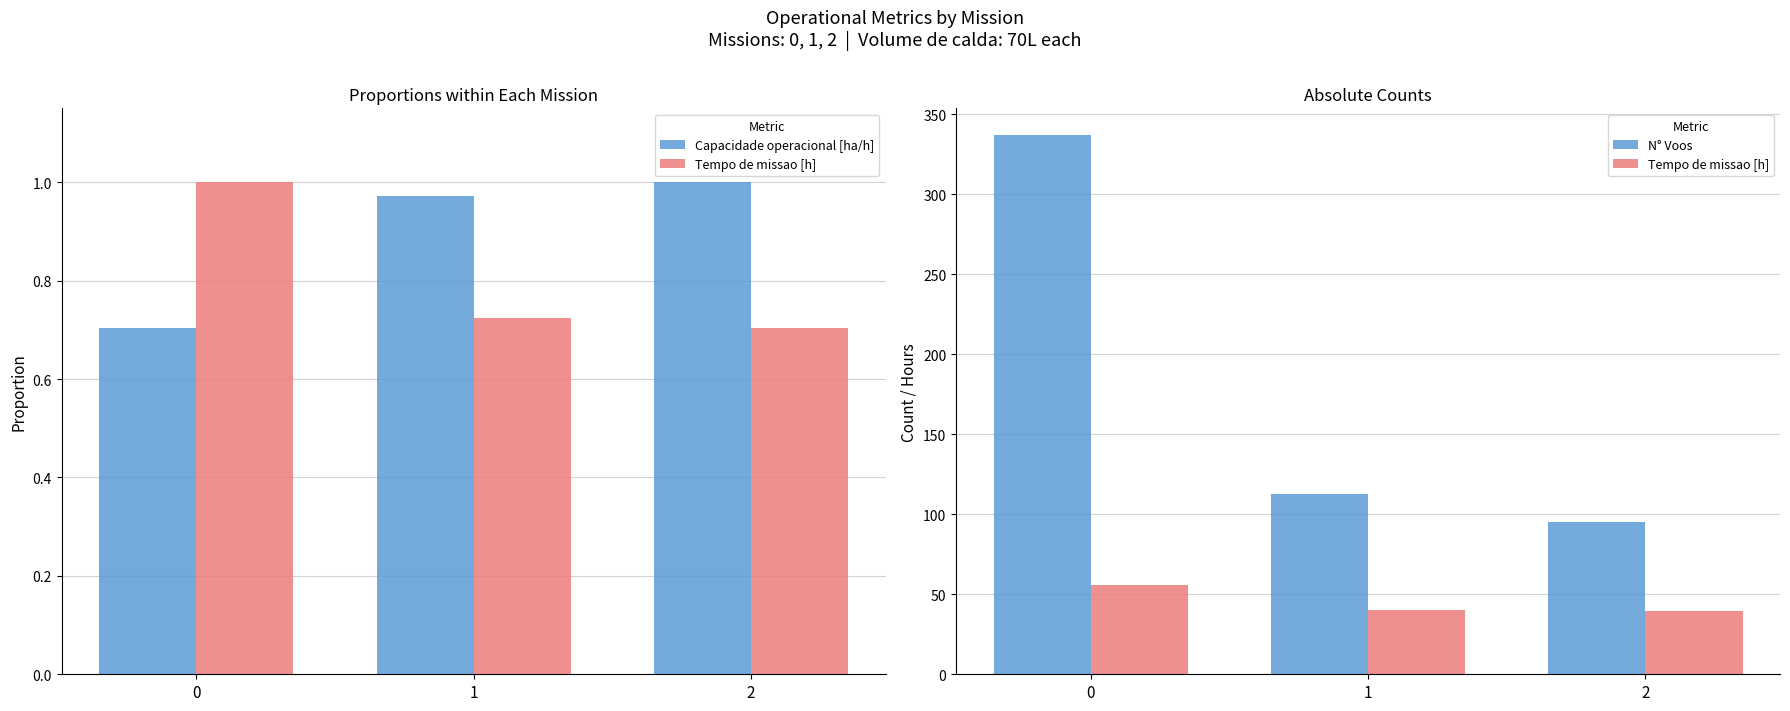

Are the bars grouped side by side (vs. stacked)?

Yes